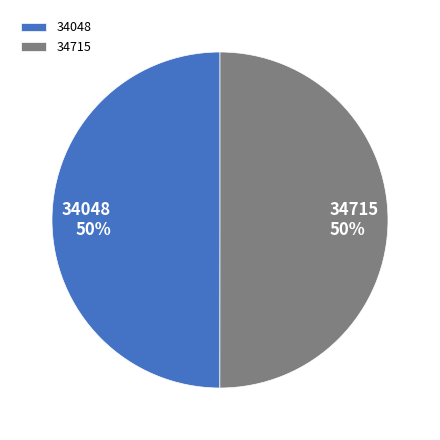

To the nearest percent, what is the average slice percentage?

50%